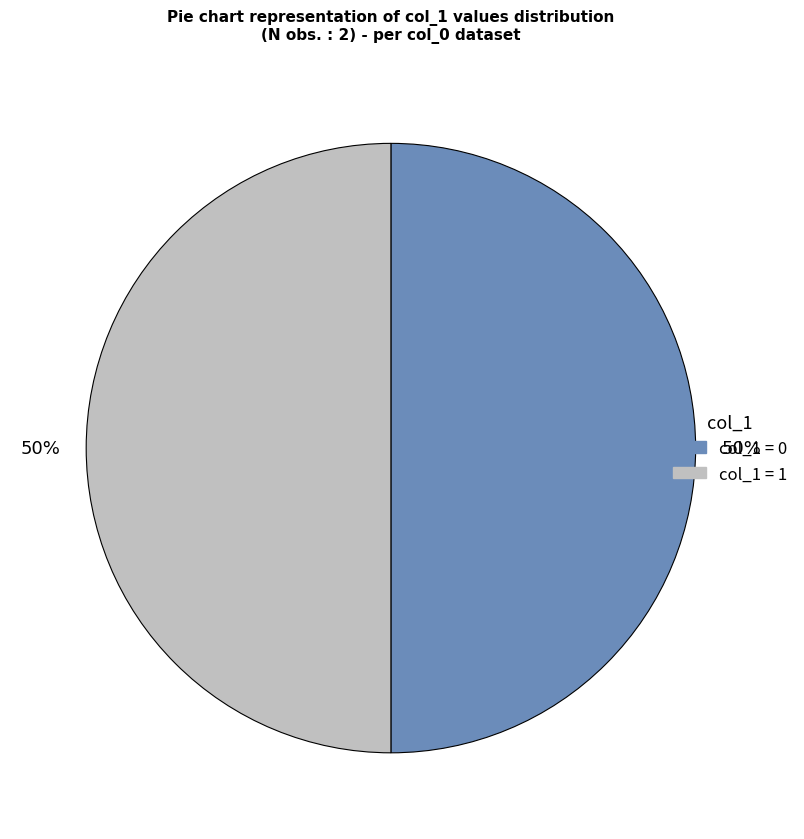

To the nearest percent, what is the average slice percentage?

50%